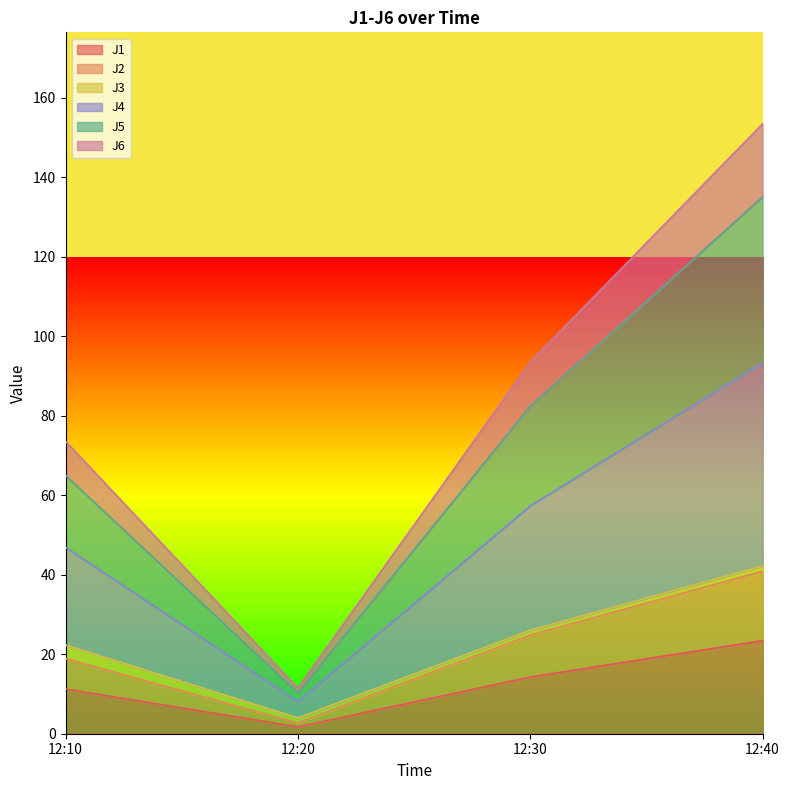

Which category has the highest value in the J1 series?

12:40